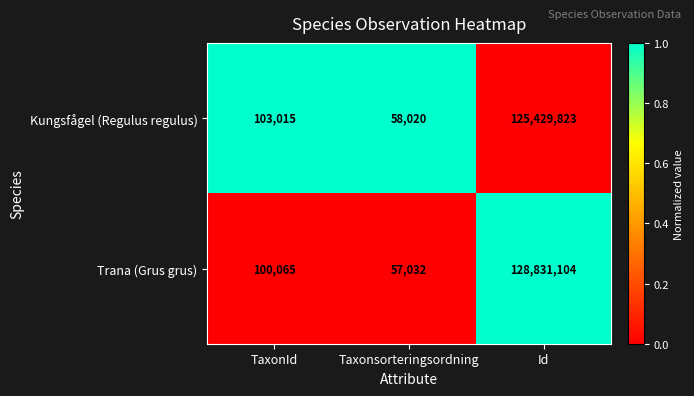

Where is Kungsfågel (Regulus regulus) nearest to the value 62743921?

TaxonId